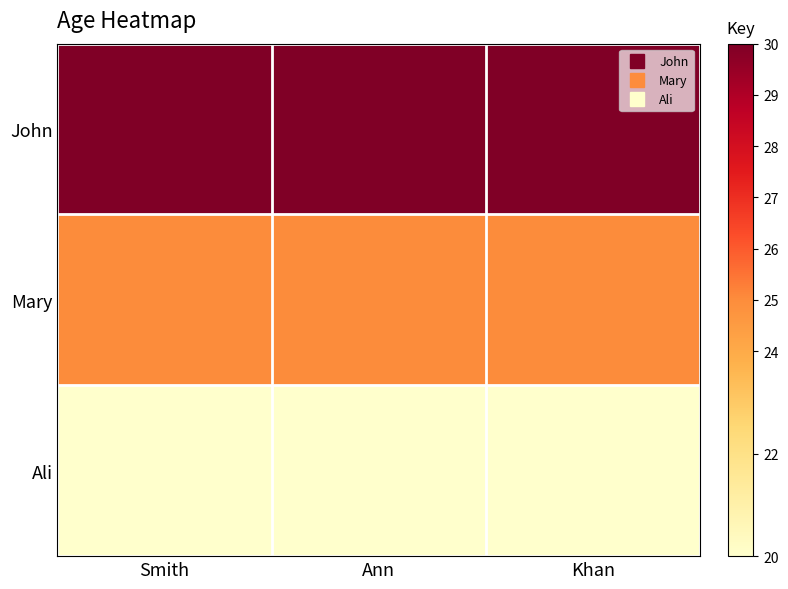

Which series has the largest total across all categories?

John